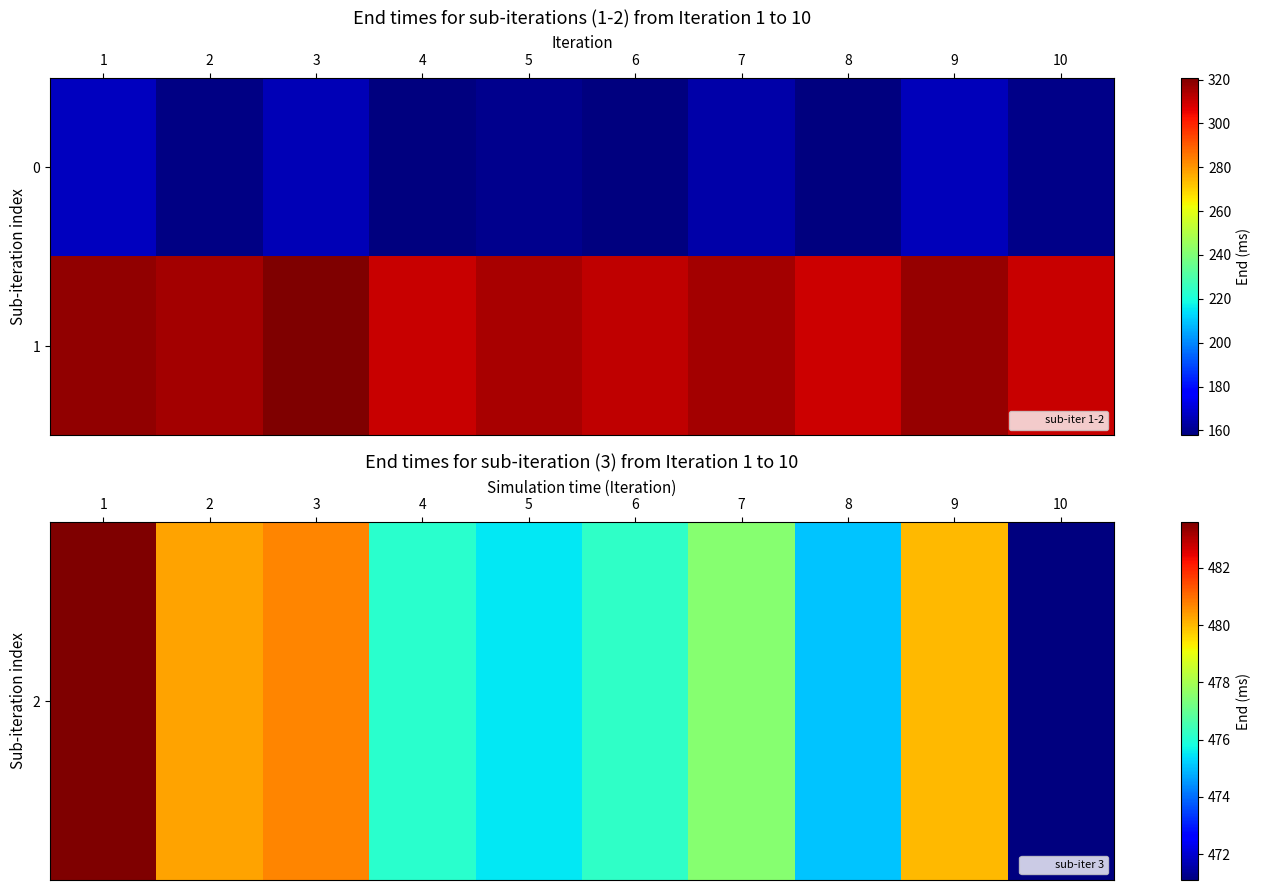

Which label corresponds to the smallest value in the chart?

8